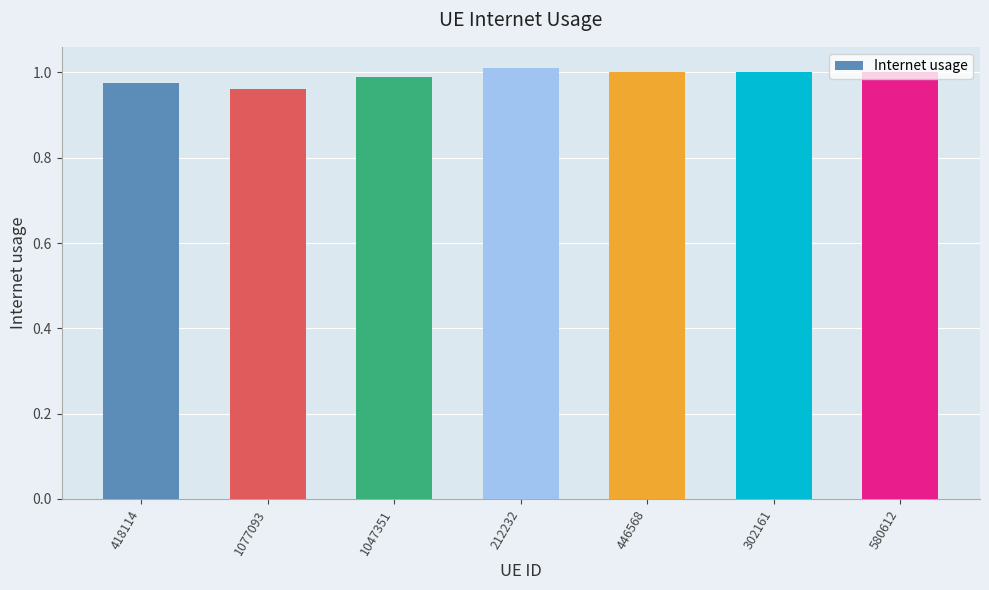

Does the chart contain stacked bars?

No